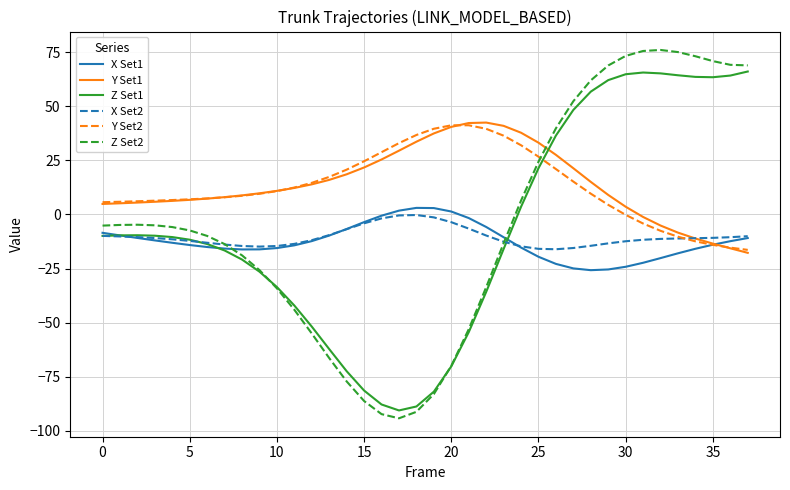

True or false: Z Set1 and Y Set2 intersect in this chart.

True